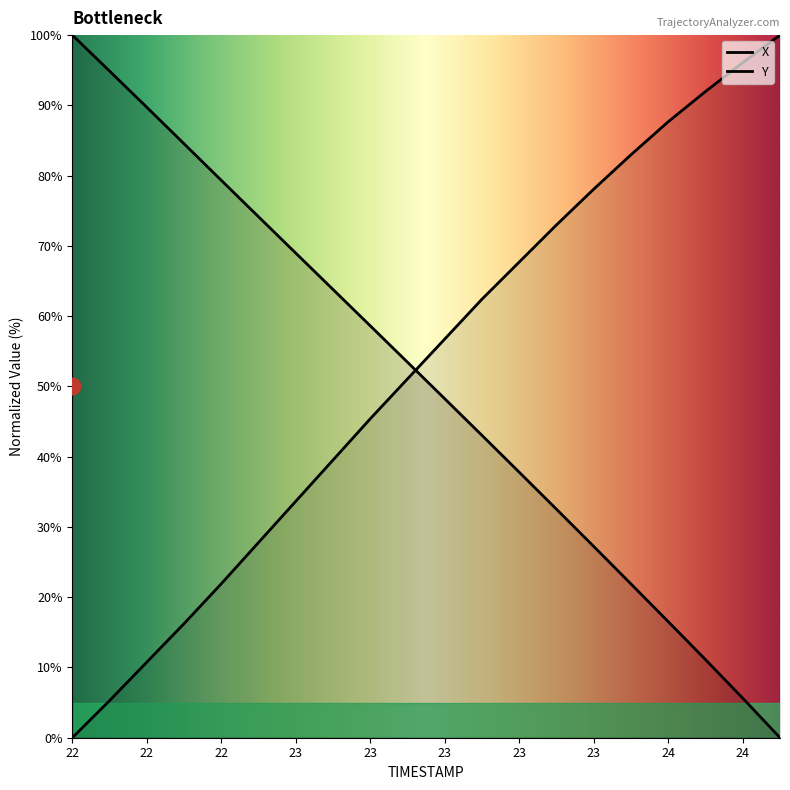

The value of X at 23.0 is 48.2. True or false?

True